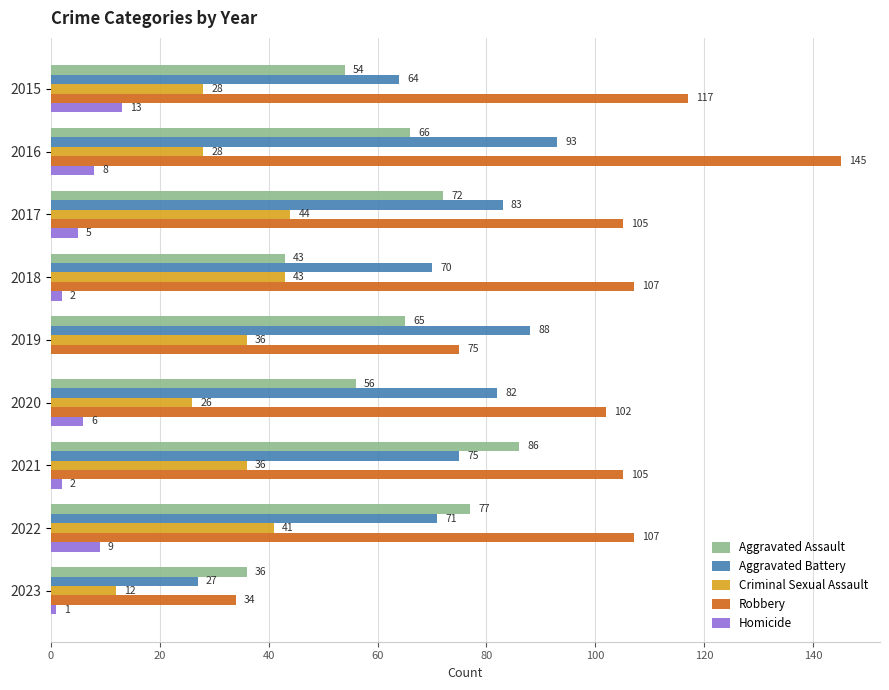

What is the maximum value for Homicide?

13